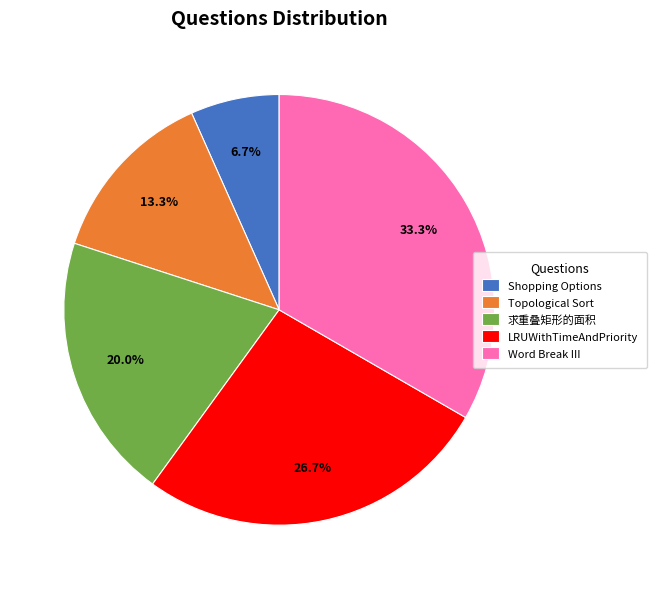

Count the number of slices in the pie.

5